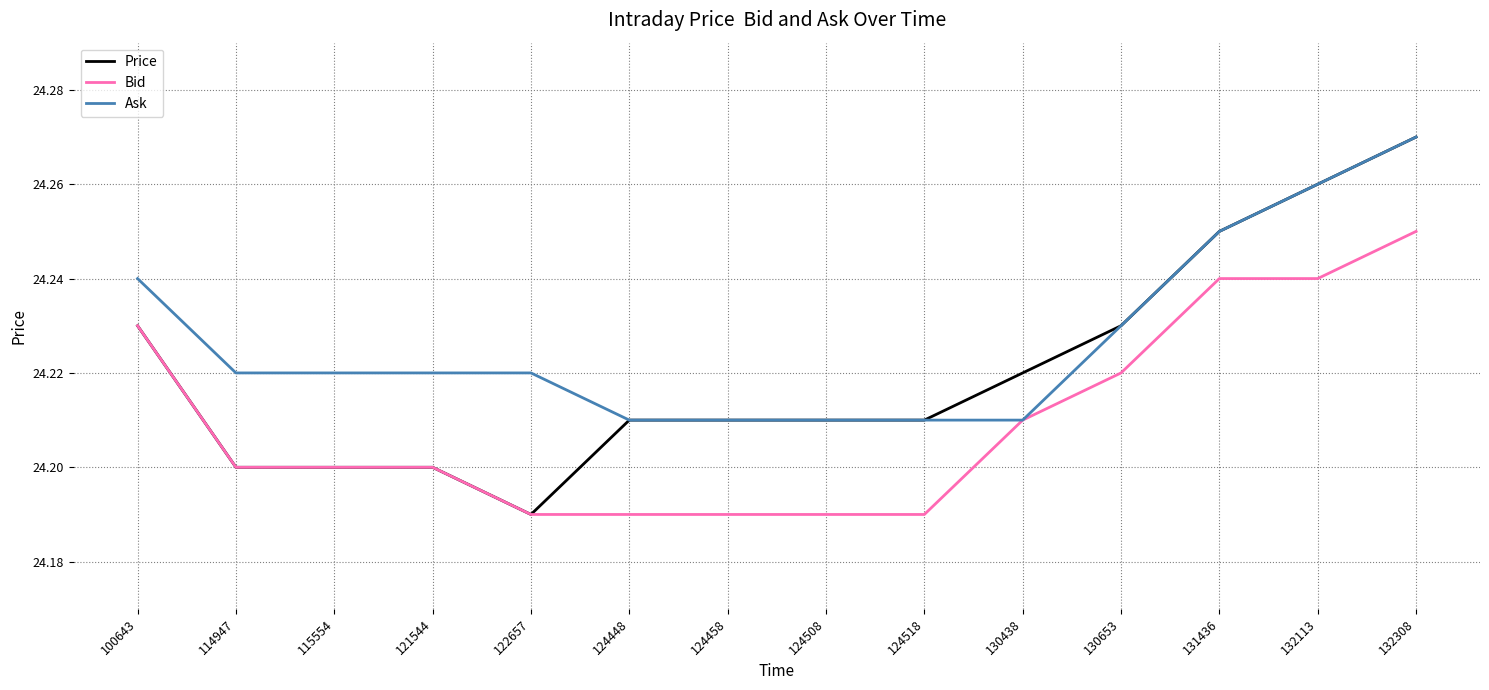

Rank the series by their average value, from highest to lowest.

Ask, Price, Bid